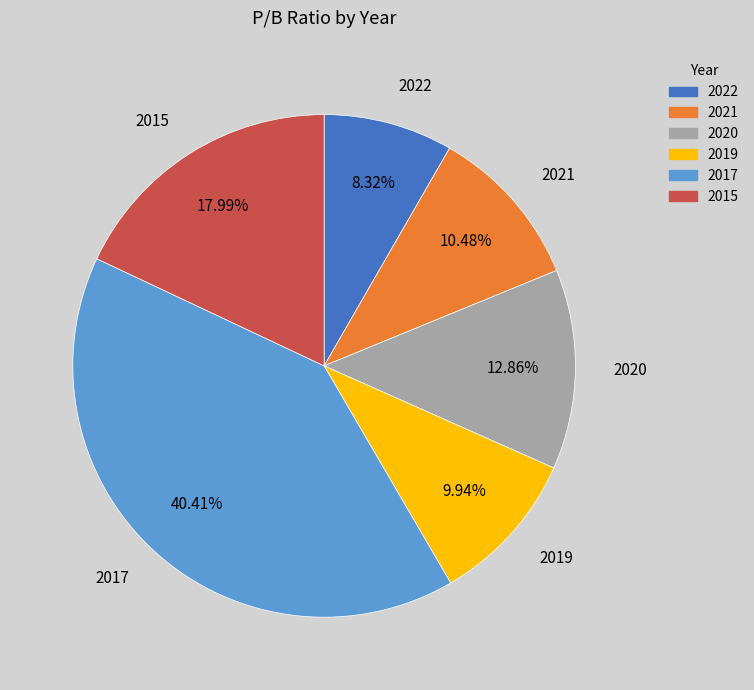

True or false: 2017 accounts for 54% of the total.

False